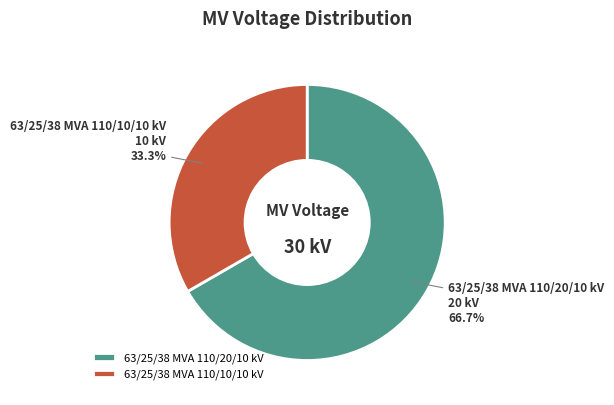

Rank the categories by value from lowest to highest.

63/25/38 MVA 110/10/10 kV, 63/25/38 MVA 110/20/10 kV